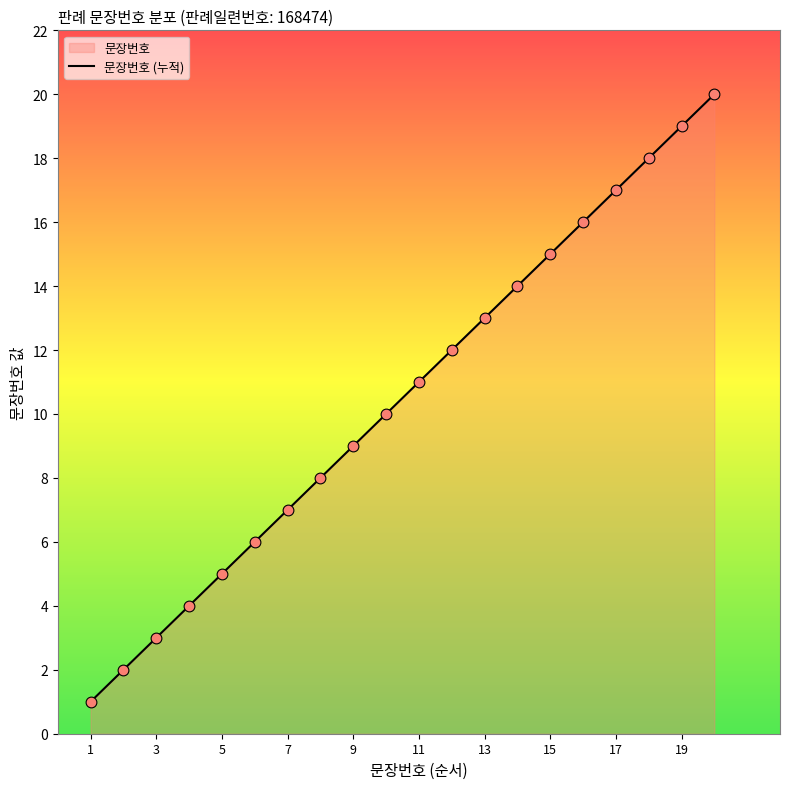

What is the change in value from 11 to 17?

+6